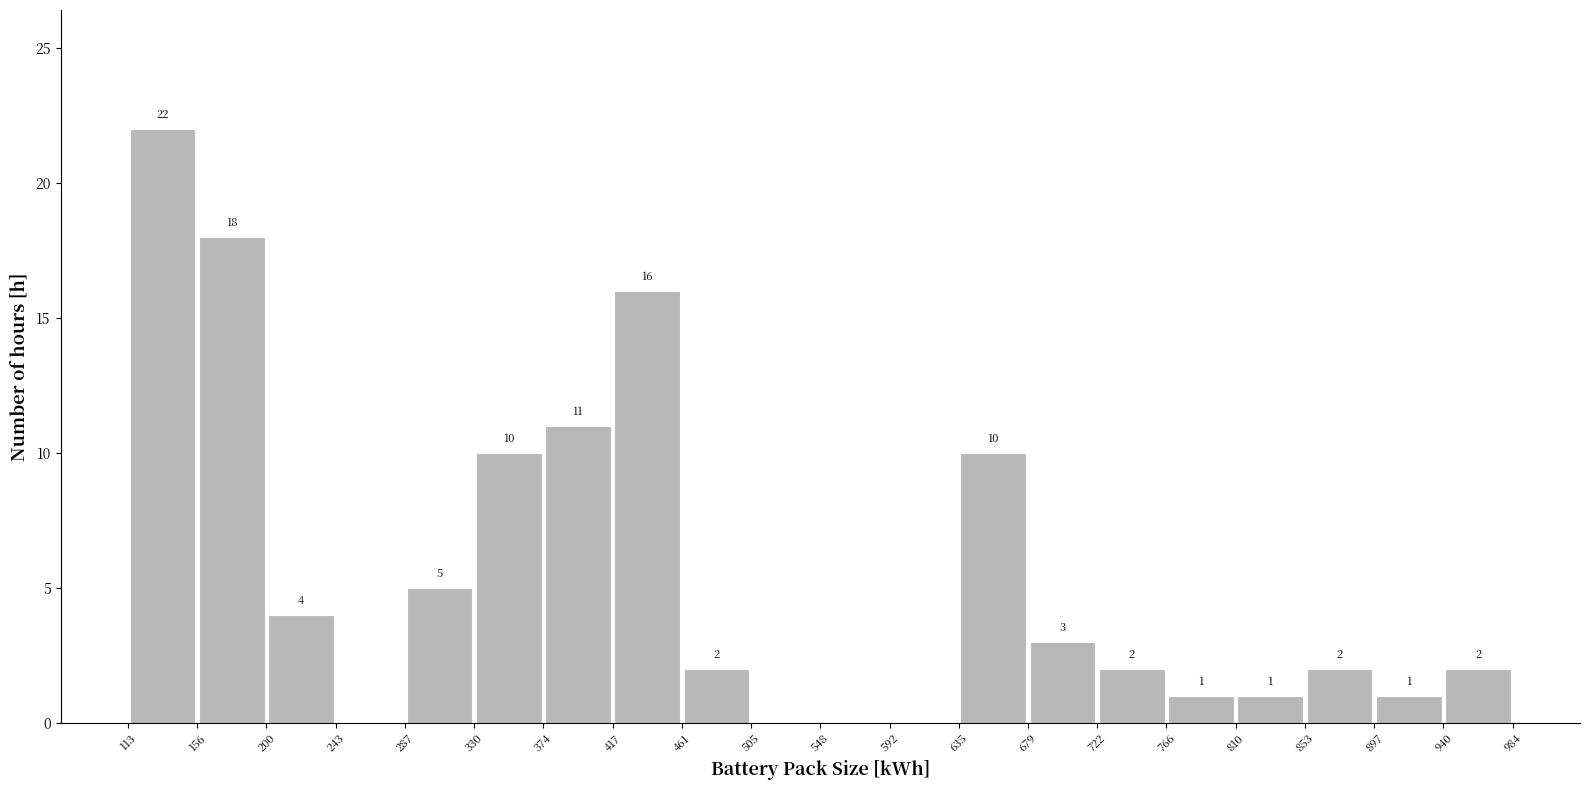

Over which range of the x-axis is the bar tallest?

113 to 156